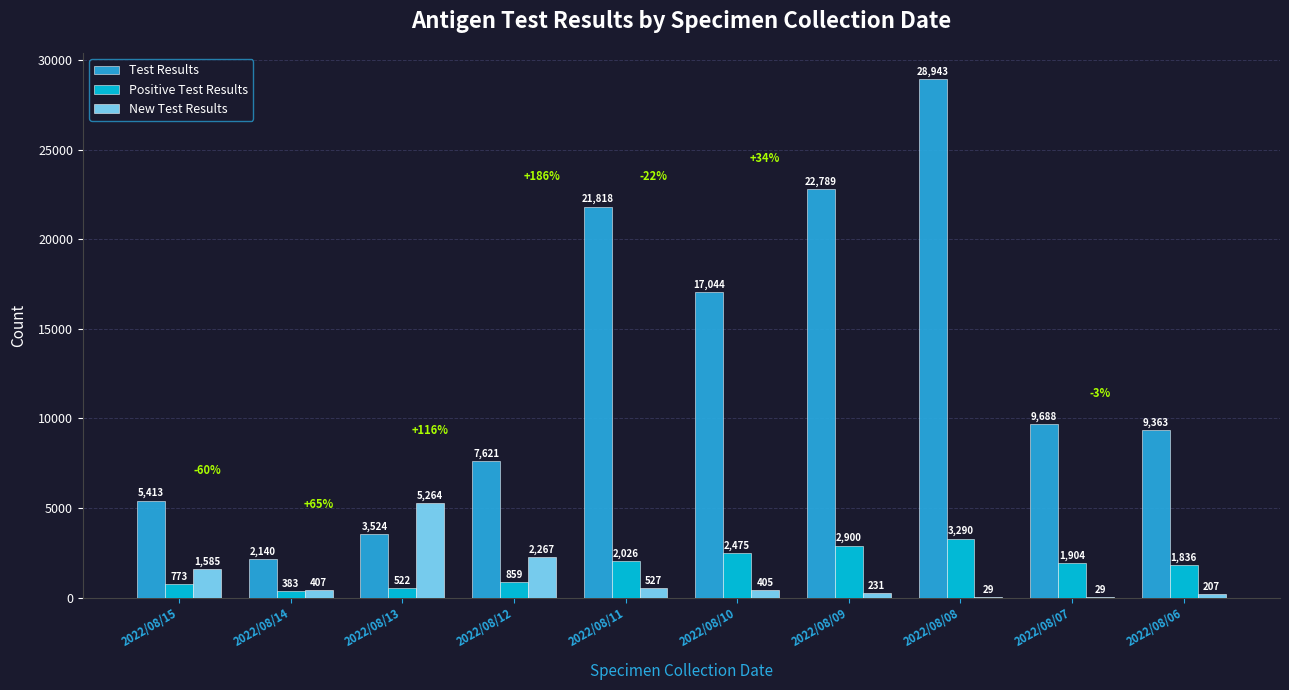

What is the sum of all Positive Test Results values?

16968